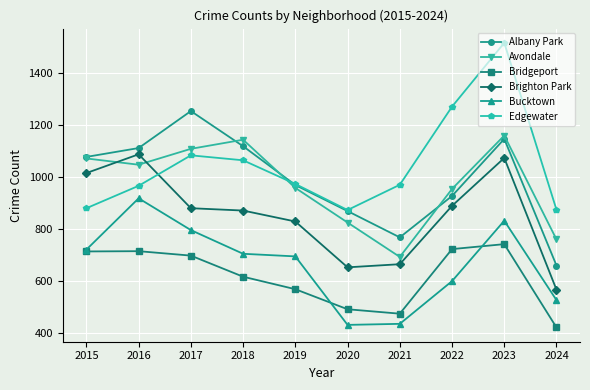

What is the value of the Edgewater point at the 9th from the left?

1514